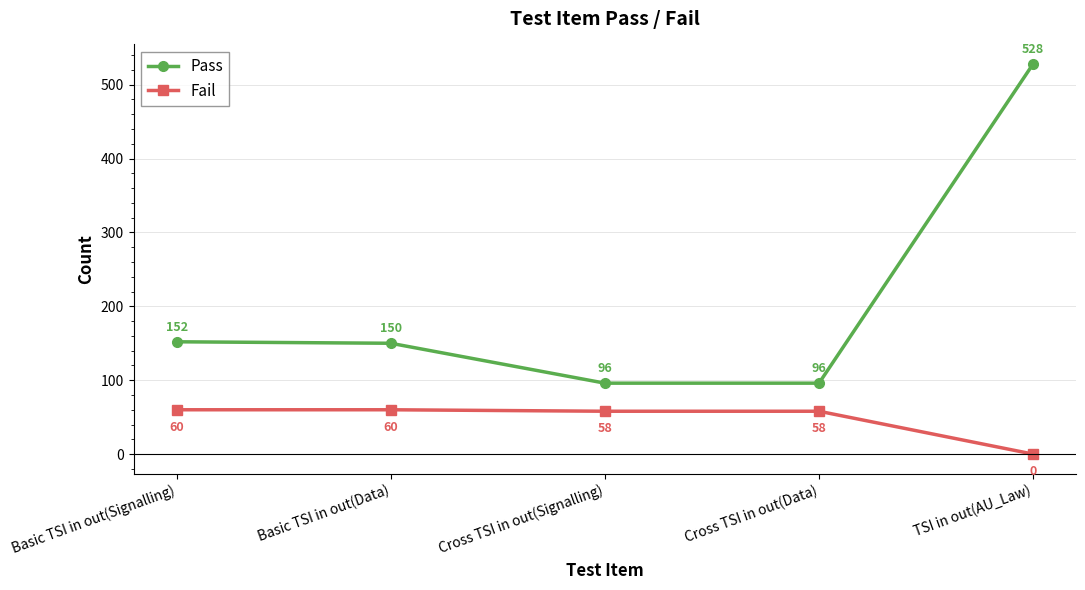

At which category does the chart reach its peak across all series?

TSI in out(AU_Law)